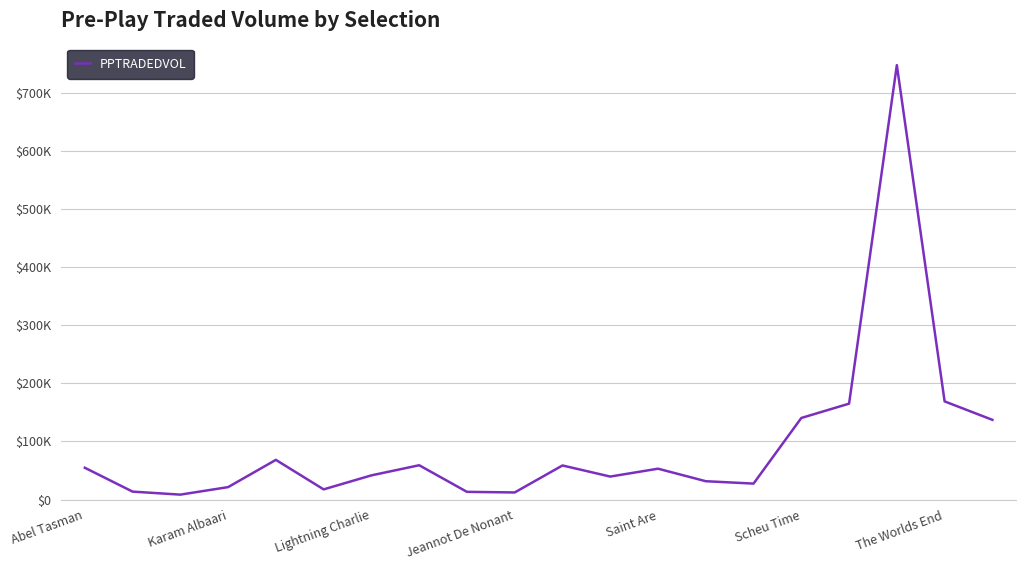

Where does the data first go above 53087?

Abel Tasman